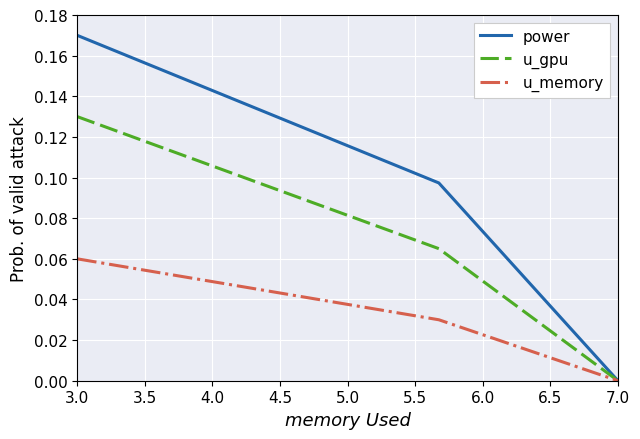

List the series in order of their overall mean, highest first.

power, u_gpu, u_memory